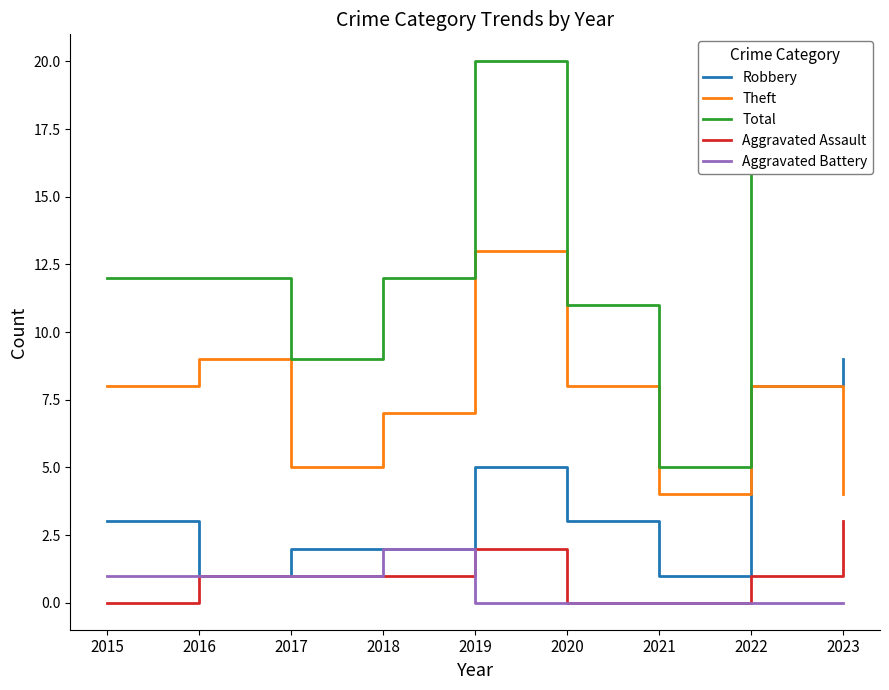

True or false: Total and Aggravated Assault intersect in this chart.

False